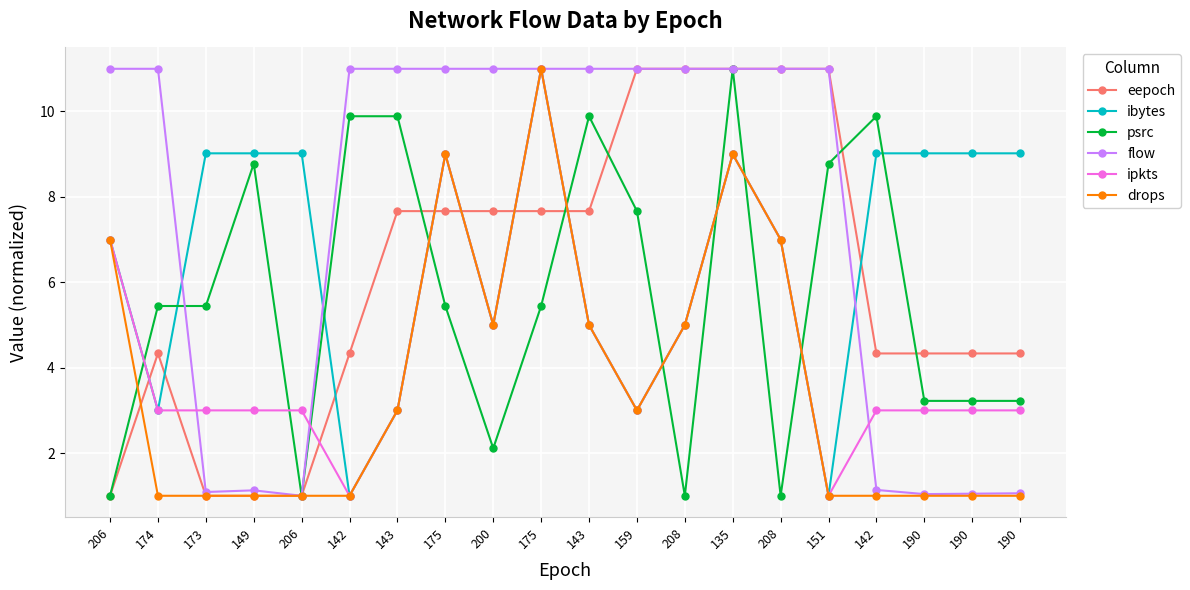

True or false: eepoch and ibytes intersect in this chart.

True